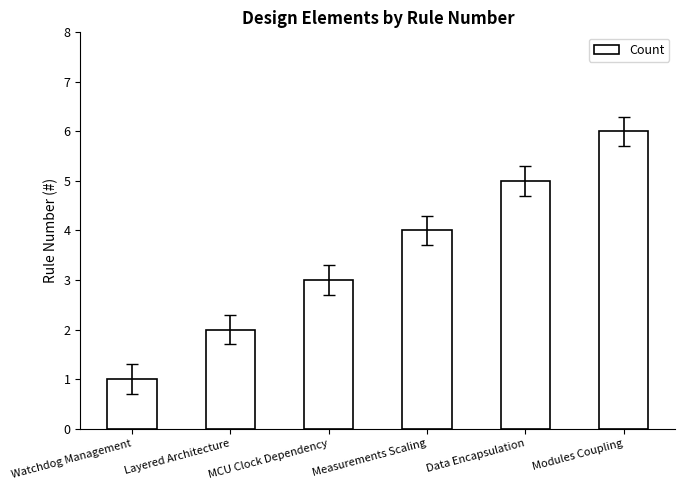

What is the label of the 3rd bar from the left?

MCU Clock Dependency